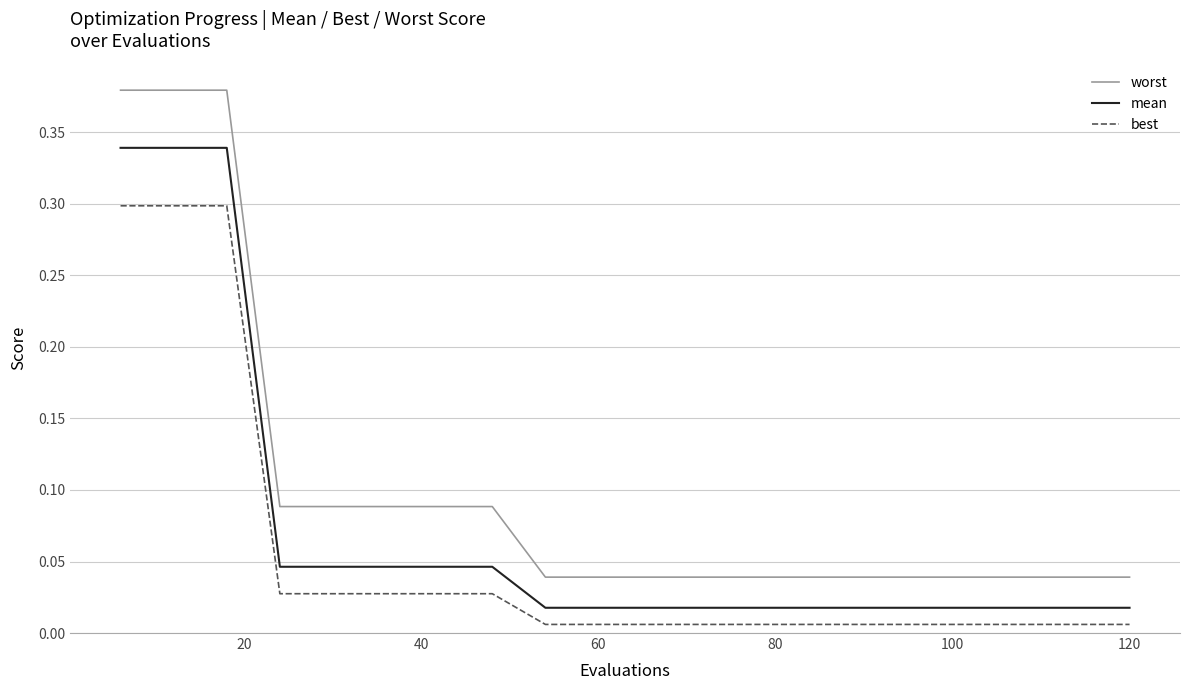

Which series has the largest total across all categories?

worst